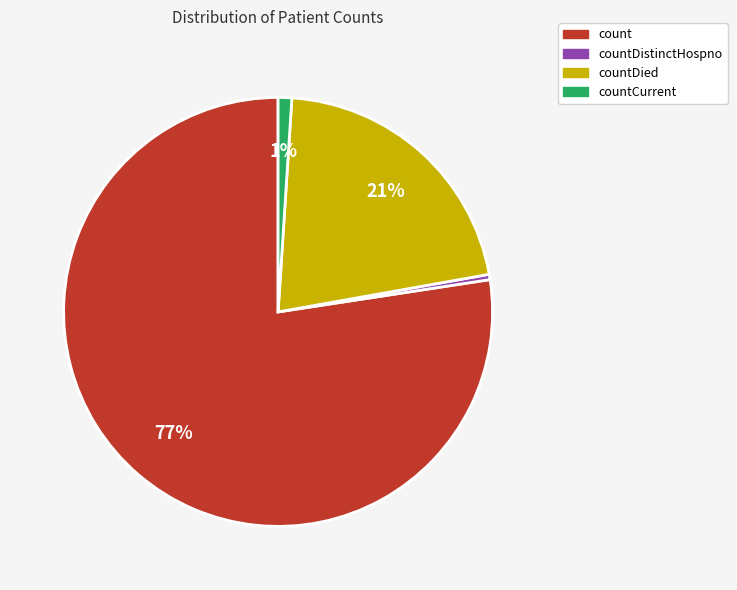

To the nearest percent, what is the average slice percentage?

25%